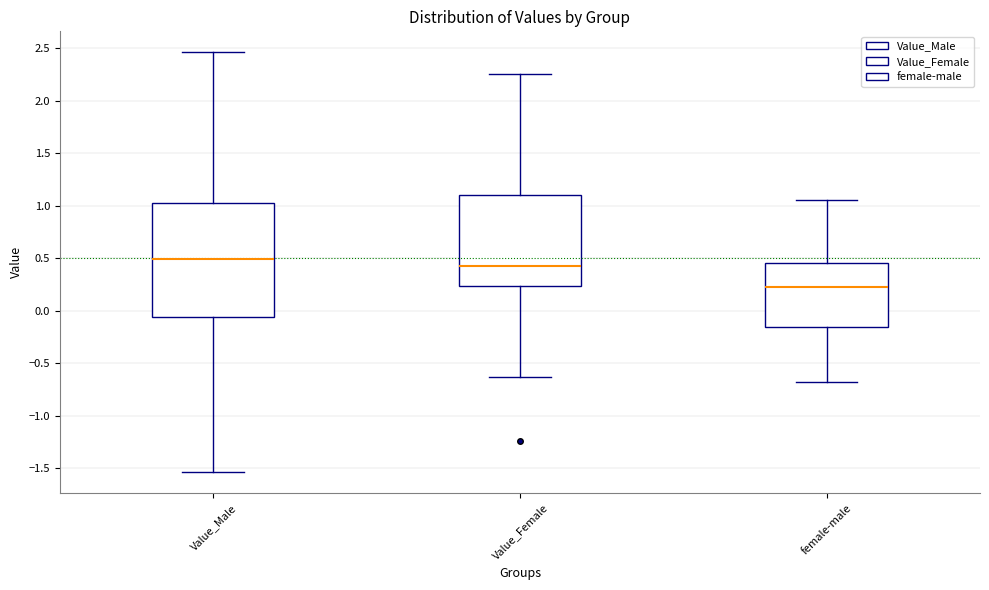

Which box has the highest median line?

Value_Male